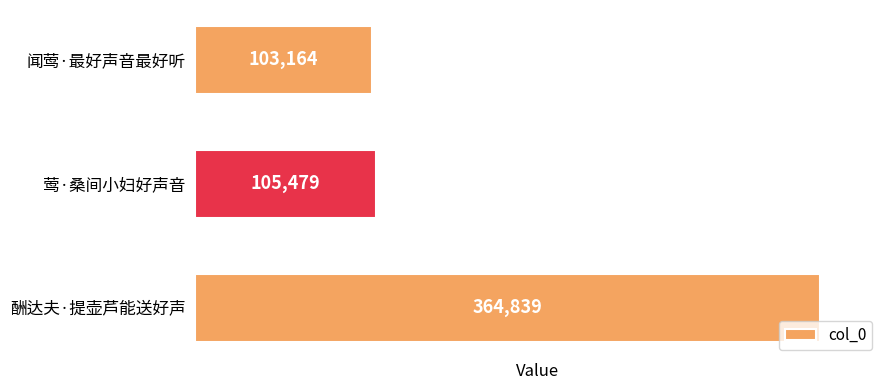

What is the ratio of the value at 酬达夫·提壶芦能送好声 to the value at 闻莺·最好声音最好听?

3.5